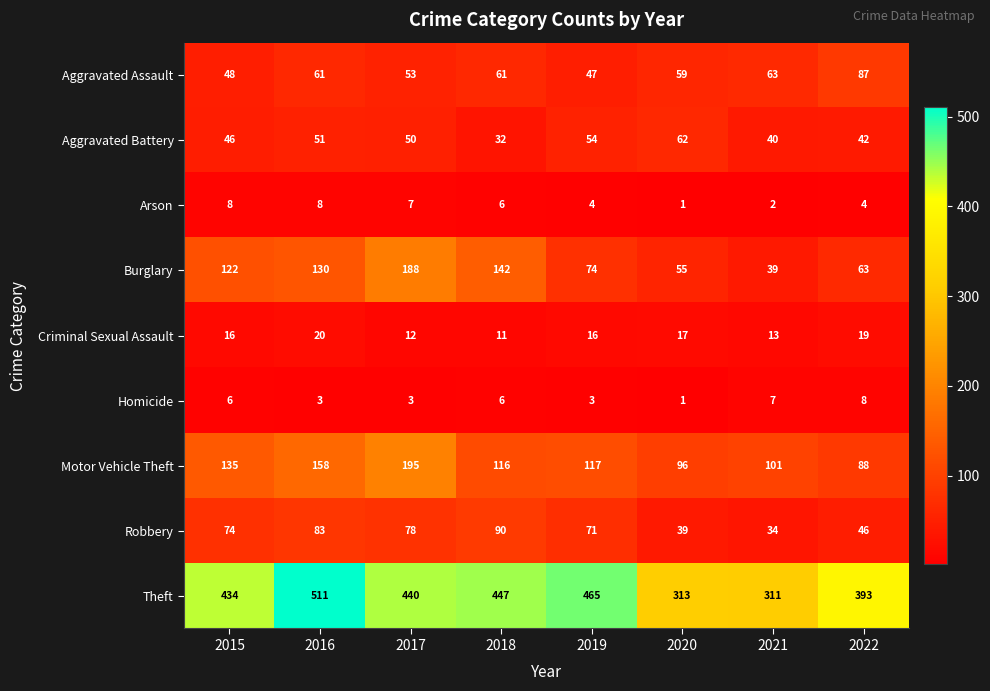

What is the difference between the highest and lowest values at 2019?

462